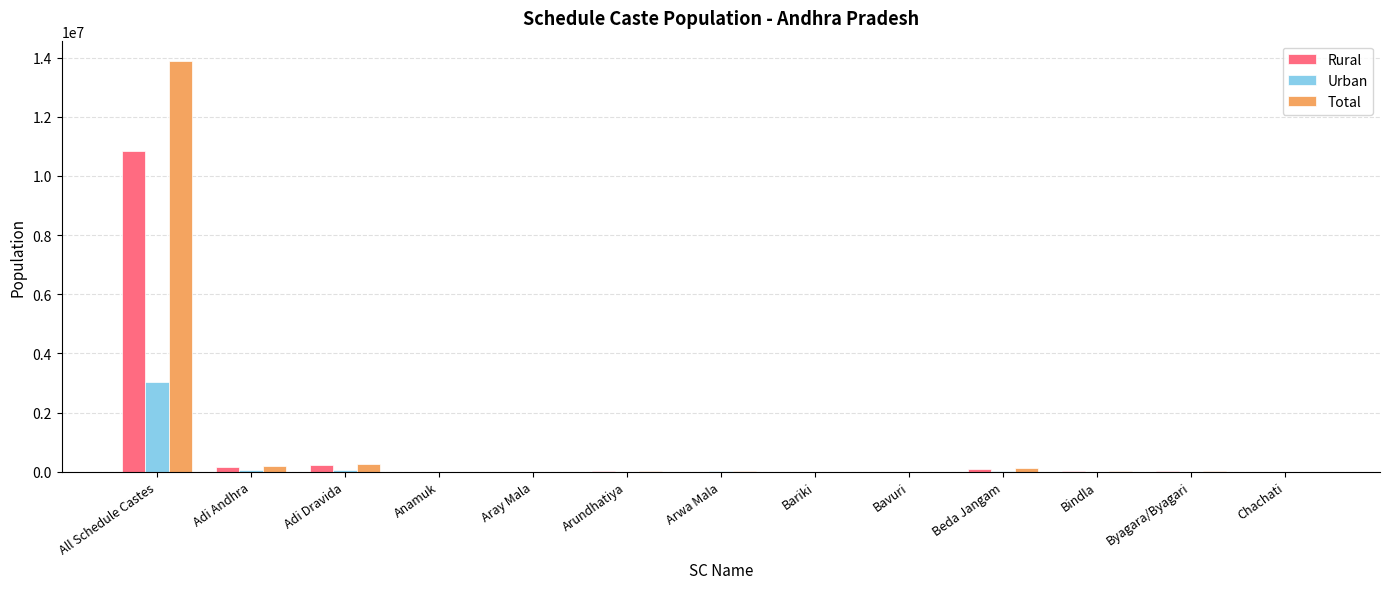

At which category does the chart reach its peak across all series?

All Schedule Castes